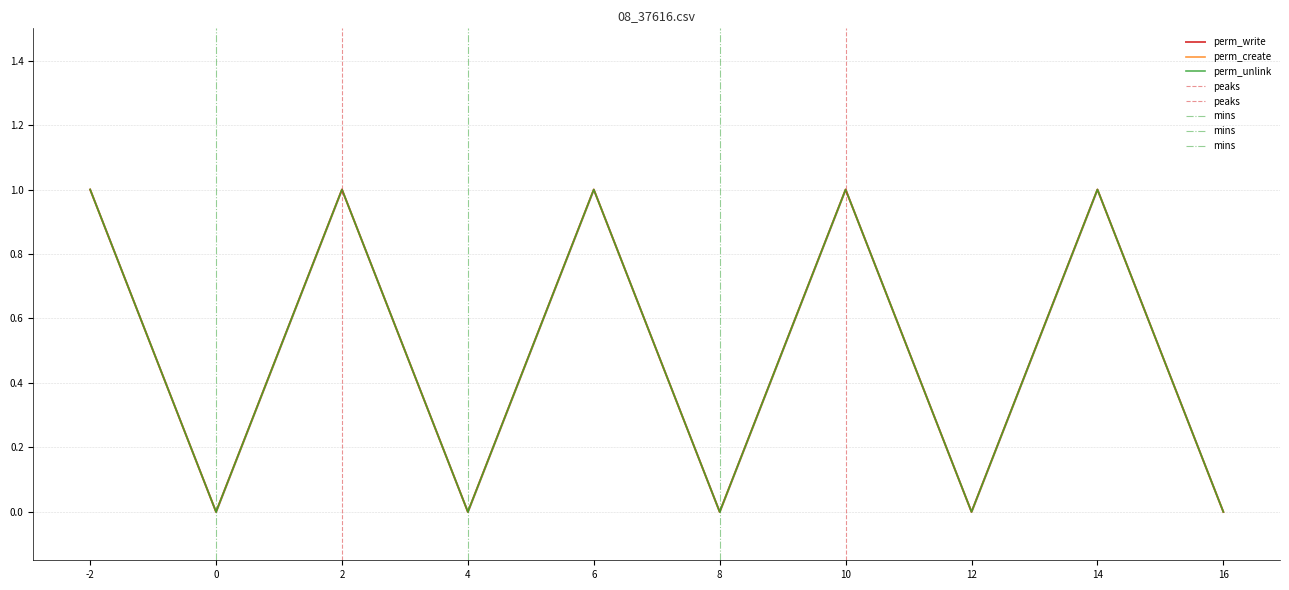

What is the difference between the maximum and minimum values in the perm_write series?

1